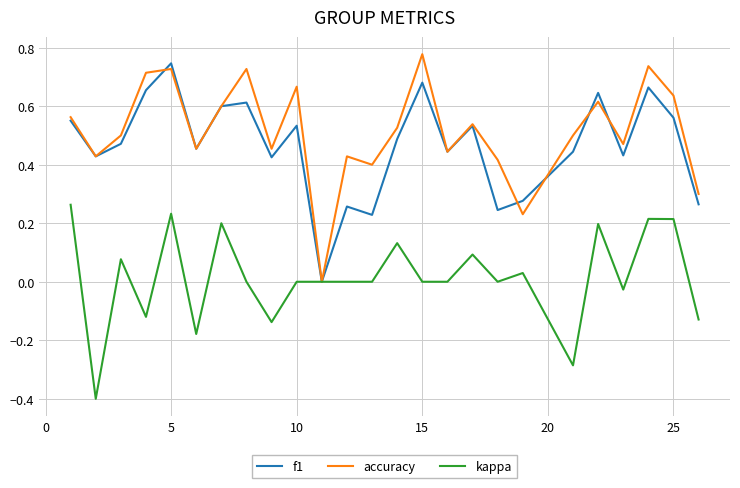

What is the smallest value displayed?

-0.4